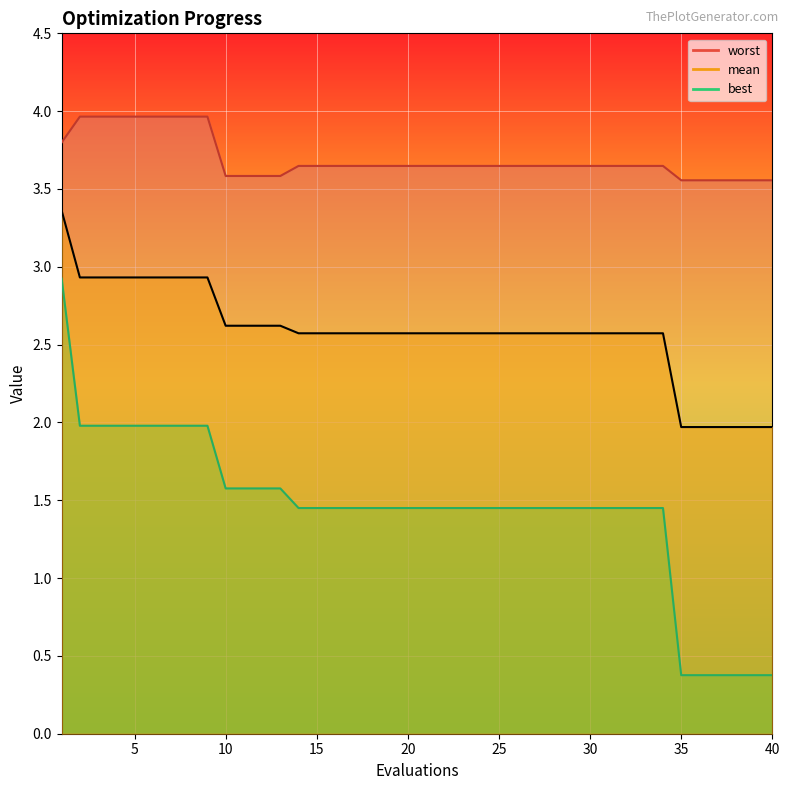

Which series has the largest range (max minus min)?

best_line